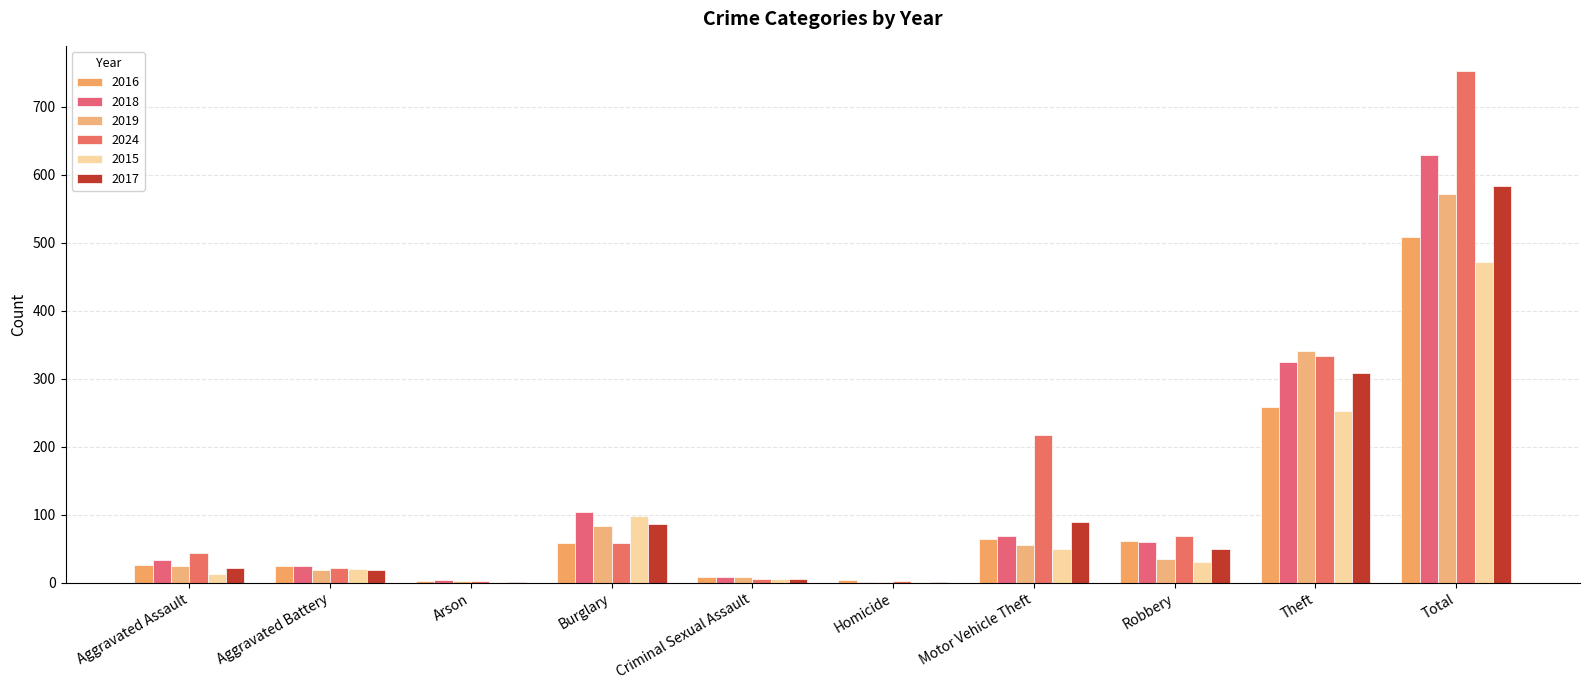

What is the sum of all 2024 values?

1504